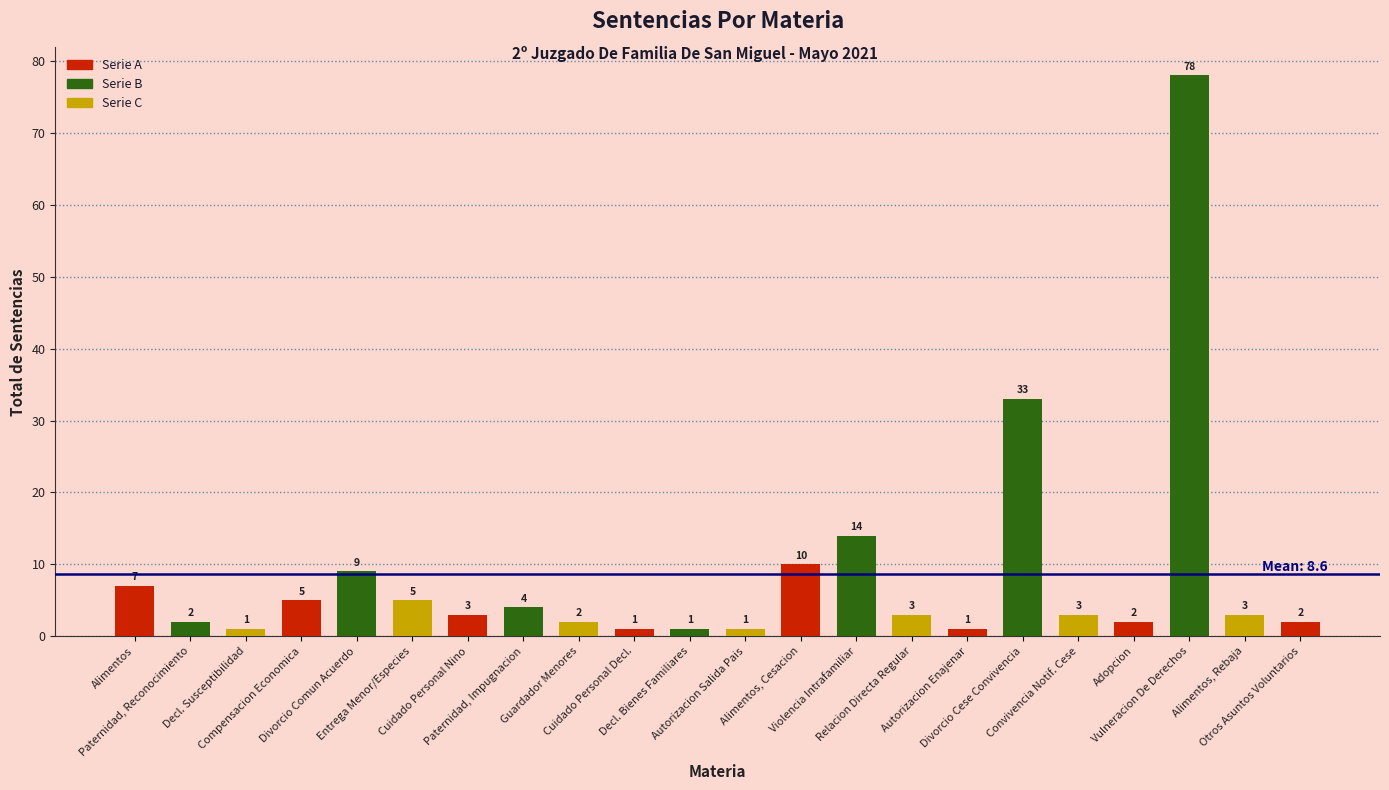

Are the bars horizontal?

No